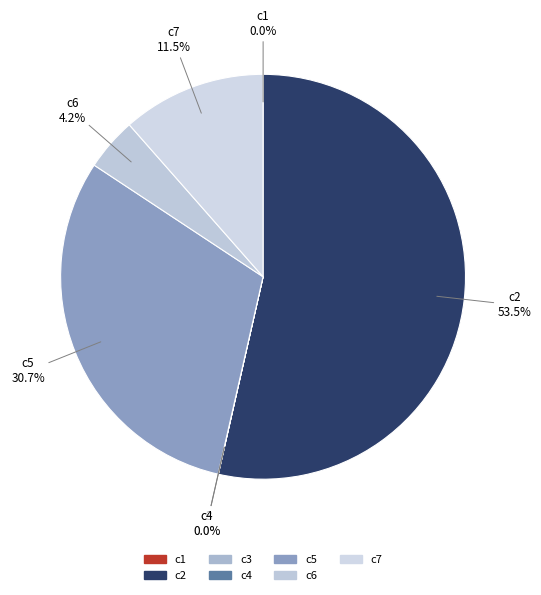

Is there a majority slice in this chart?

Yes